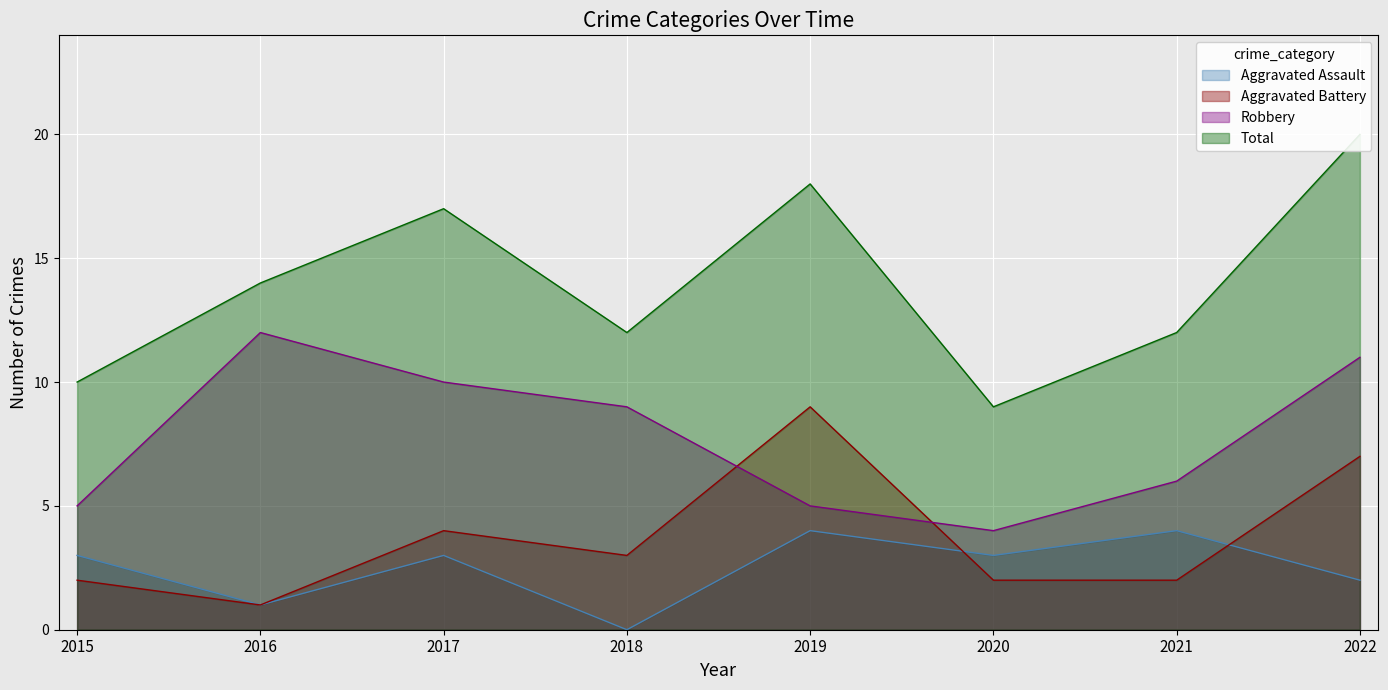

How many lines are shown in the chart?

4